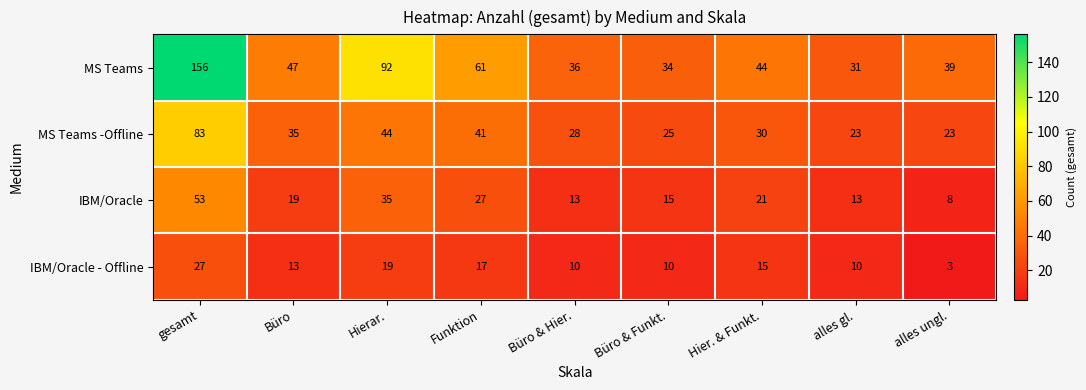

Rank the series at alles ungl. from highest to lowest value.

MS Teams, MS Teams -Offline, IBM/Oracle, IBM/Oracle - Offline